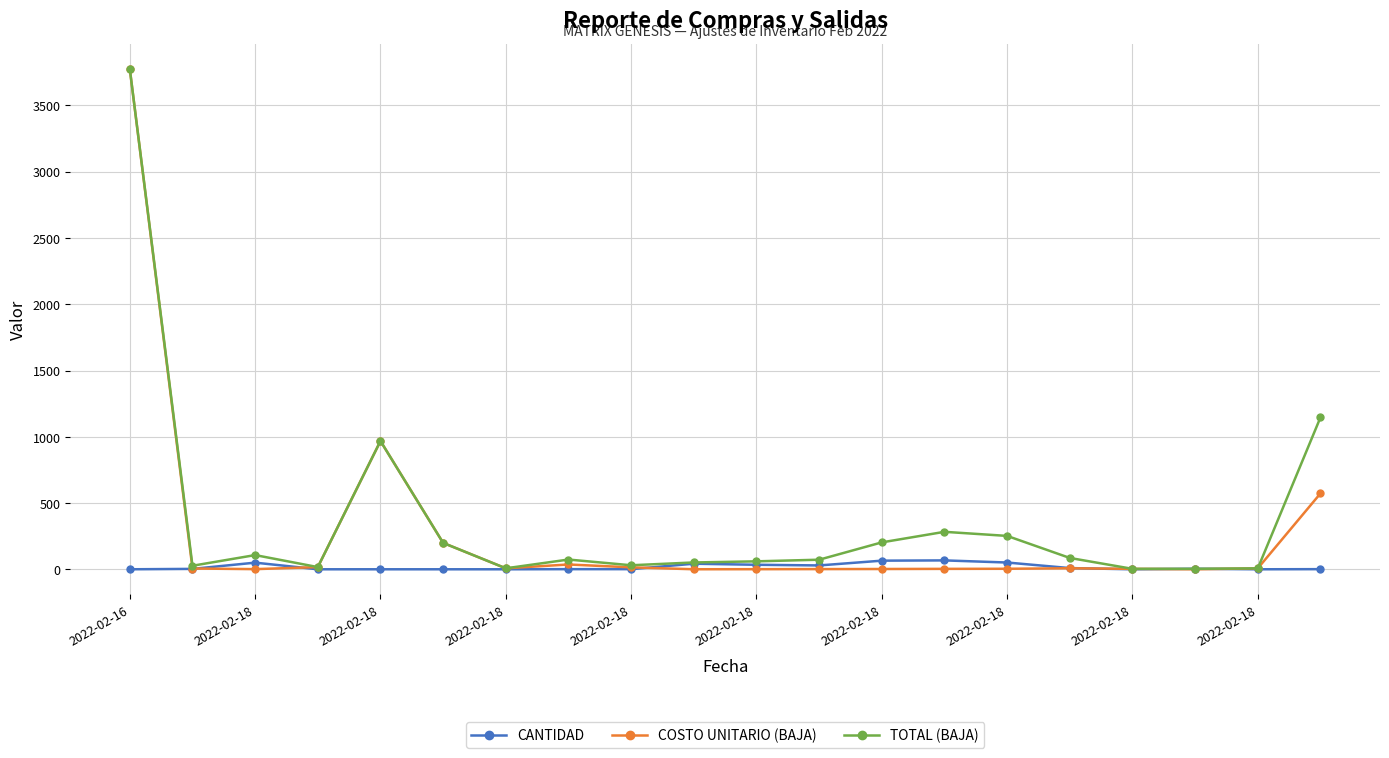

In TOTAL (BAJA), how many points are higher than both neighbors (excluding endpoints)?

4